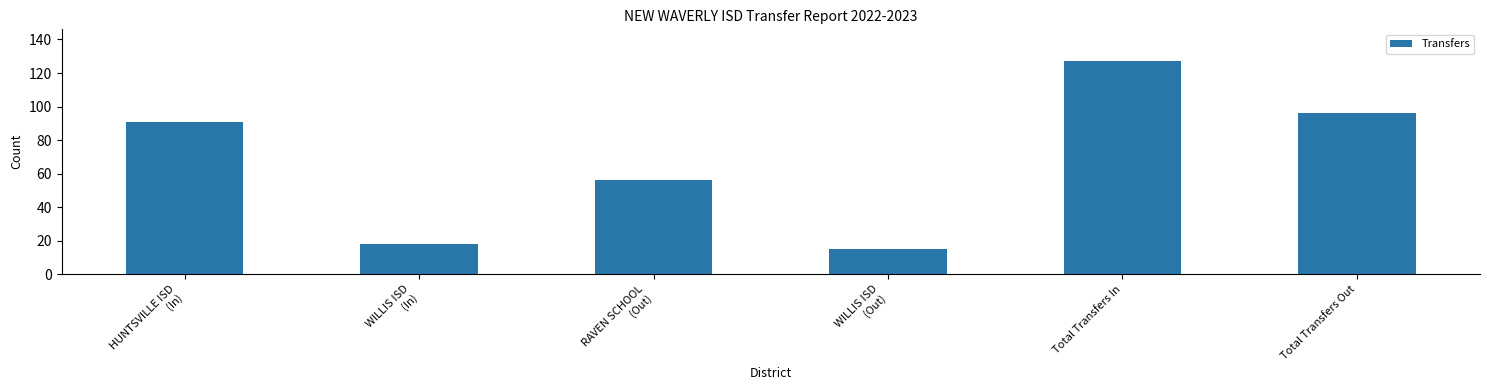

List the labels in order of value, largest first.

Total Transfers In, Total Transfers Out, HUNTSVILLE ISD
(In), RAVEN SCHOOL
(Out), WILLIS ISD
(In), WILLIS ISD
(Out)